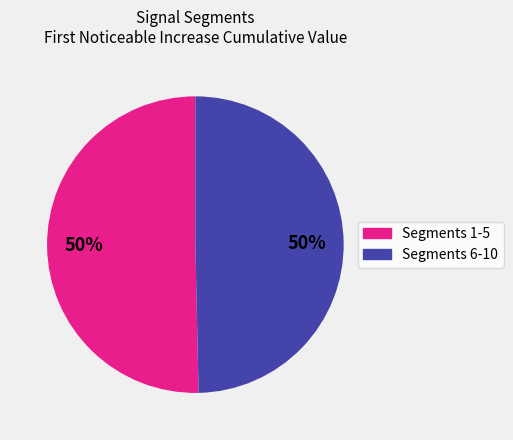

How many segments does this pie chart have?

2